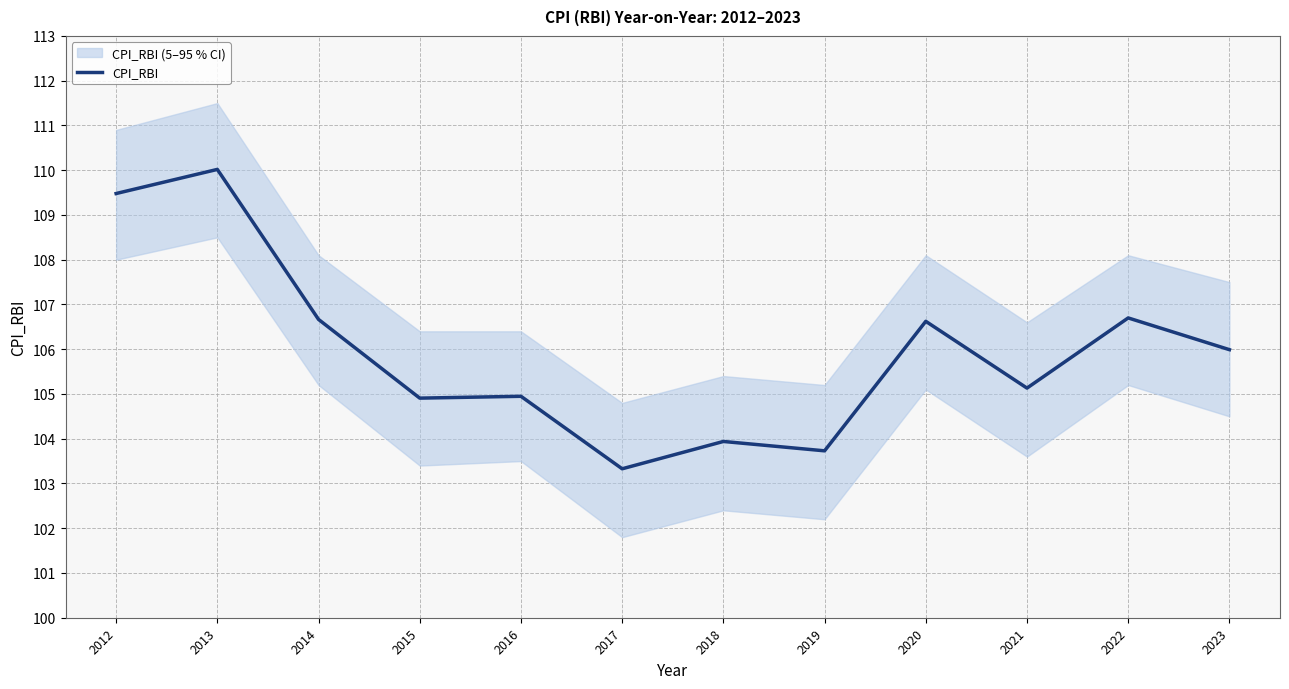

How many values exceed 105?

7